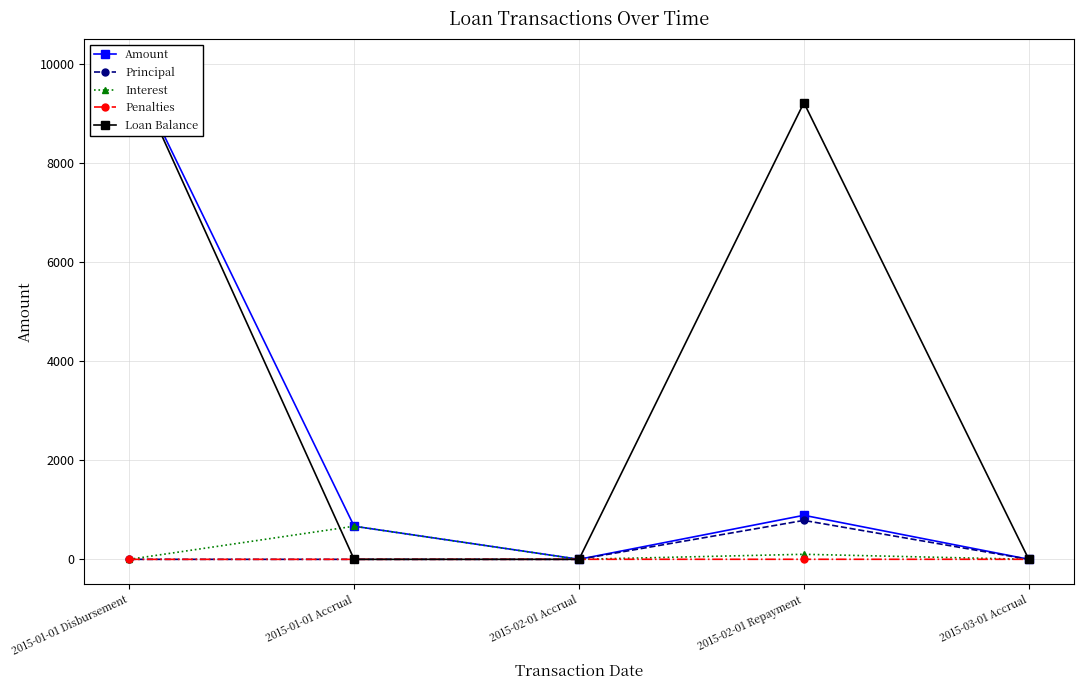

True or false: Amount and Interest intersect in this chart.

False